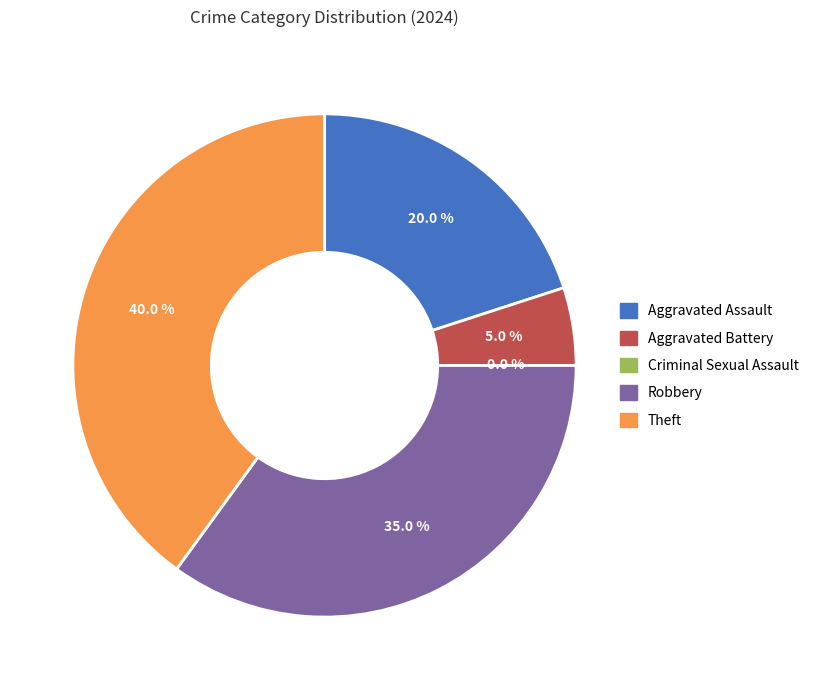

To the nearest percent, what is the average slice percentage?

20%